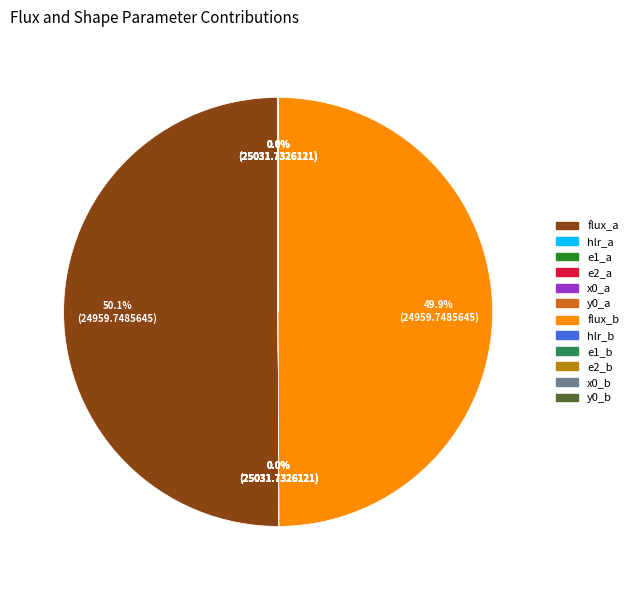

Which category accounts for the majority?

flux_a